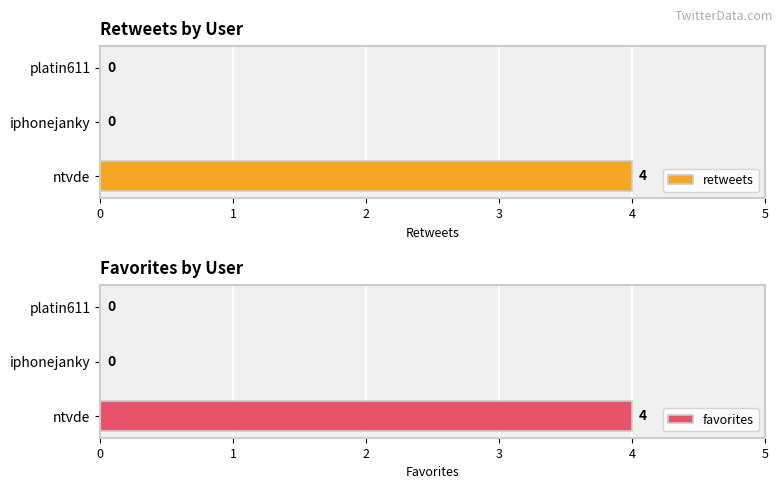

Reading left to right, extract all data points from this chart.

retweets: 0=4	1=0	2=0
favorites: 0=4	1=0	2=0